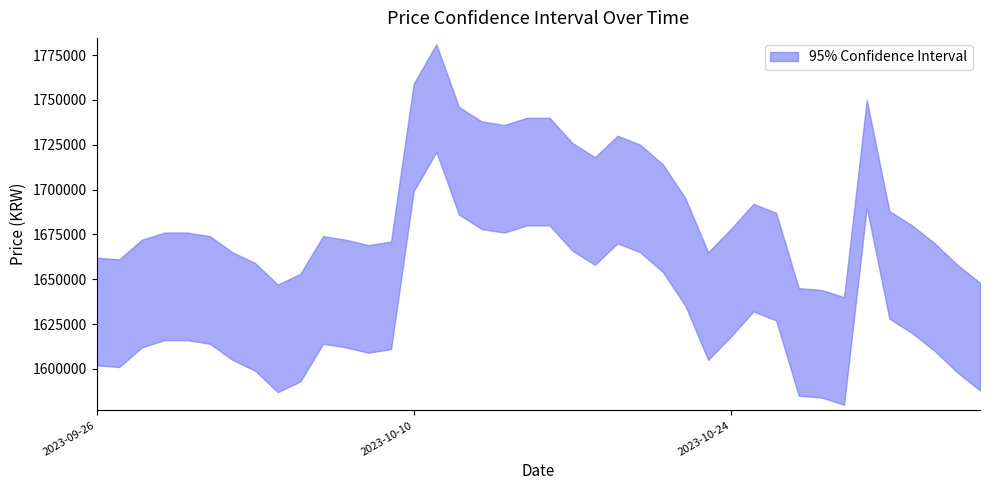

In Price_lower, how many points are higher than both neighbors (excluding endpoints)?

5